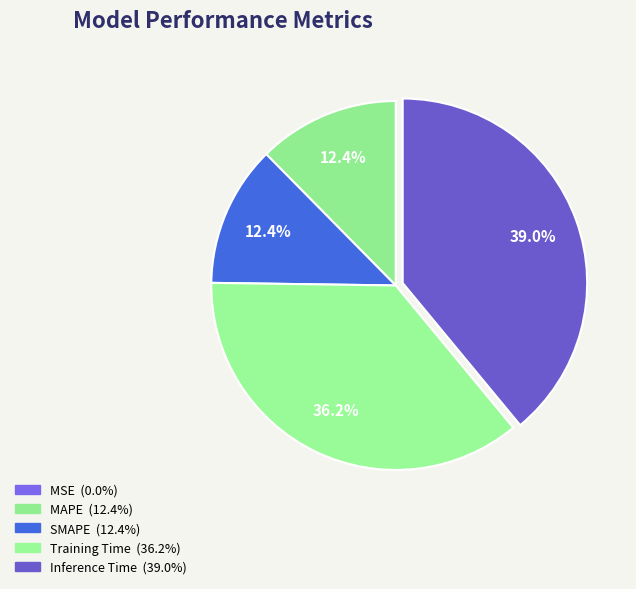

Between Inference Time and SMAPE, which is larger?

Inference Time